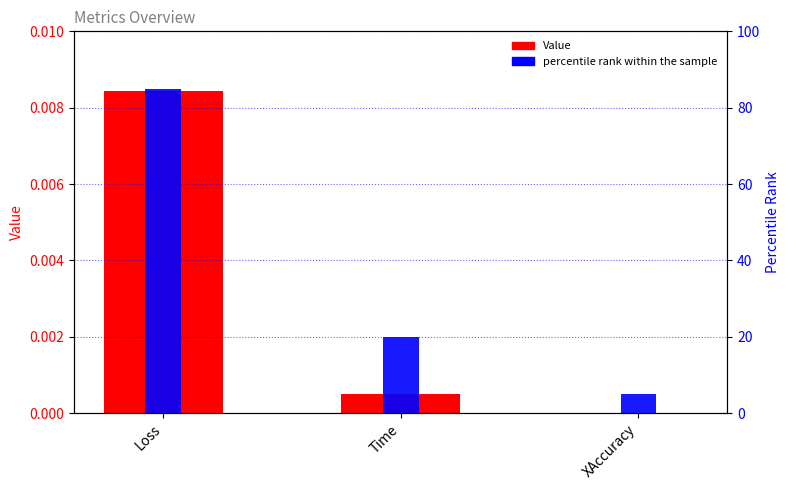

Which category has the lowest value in the Value series?

XAccuracy